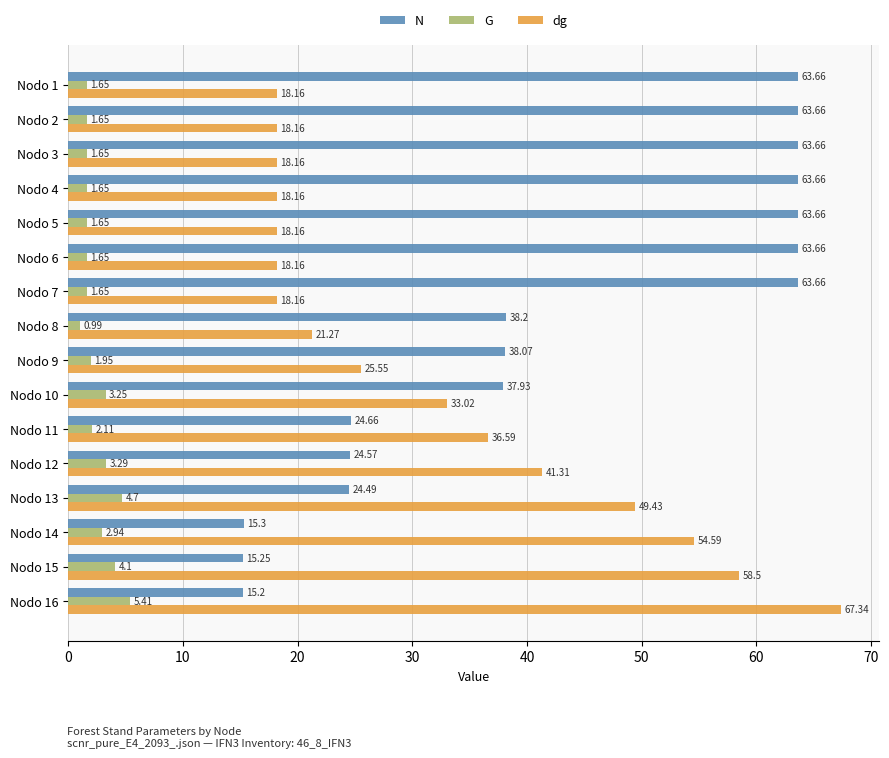

List the series in order of their overall mean, highest first.

N, dg, G